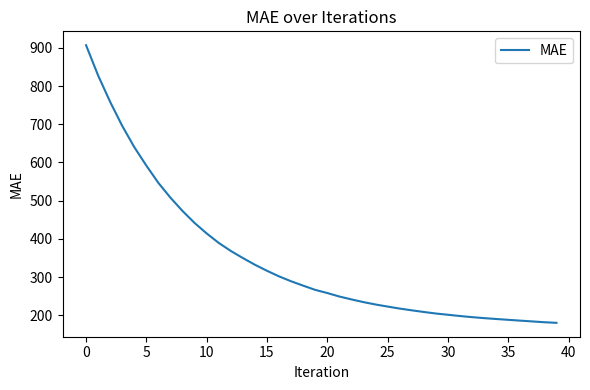

What is the smallest value displayed?

180.3